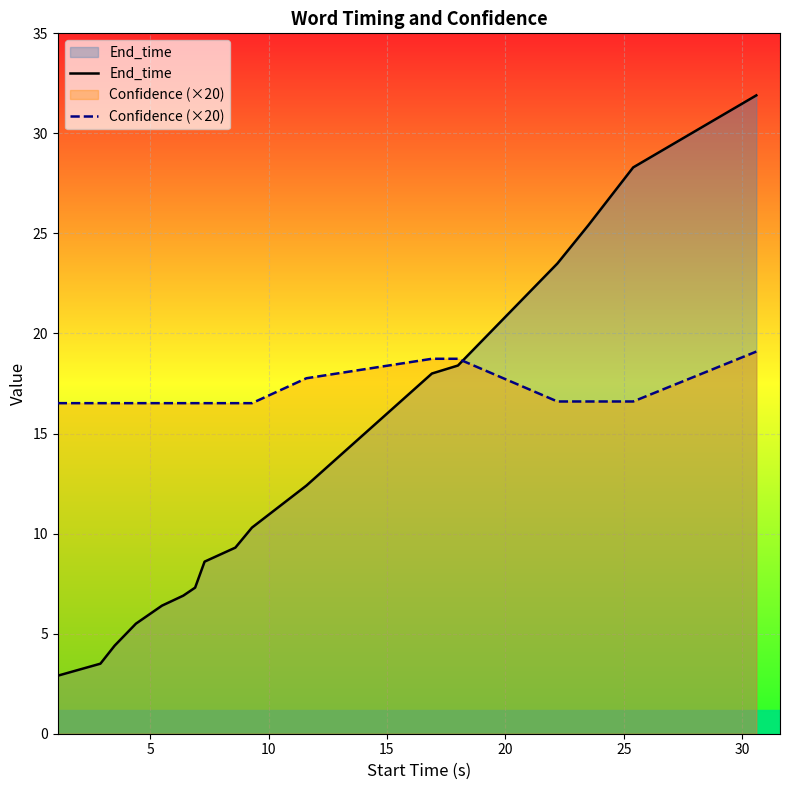

Which series has the largest range (max minus min)?

End_time